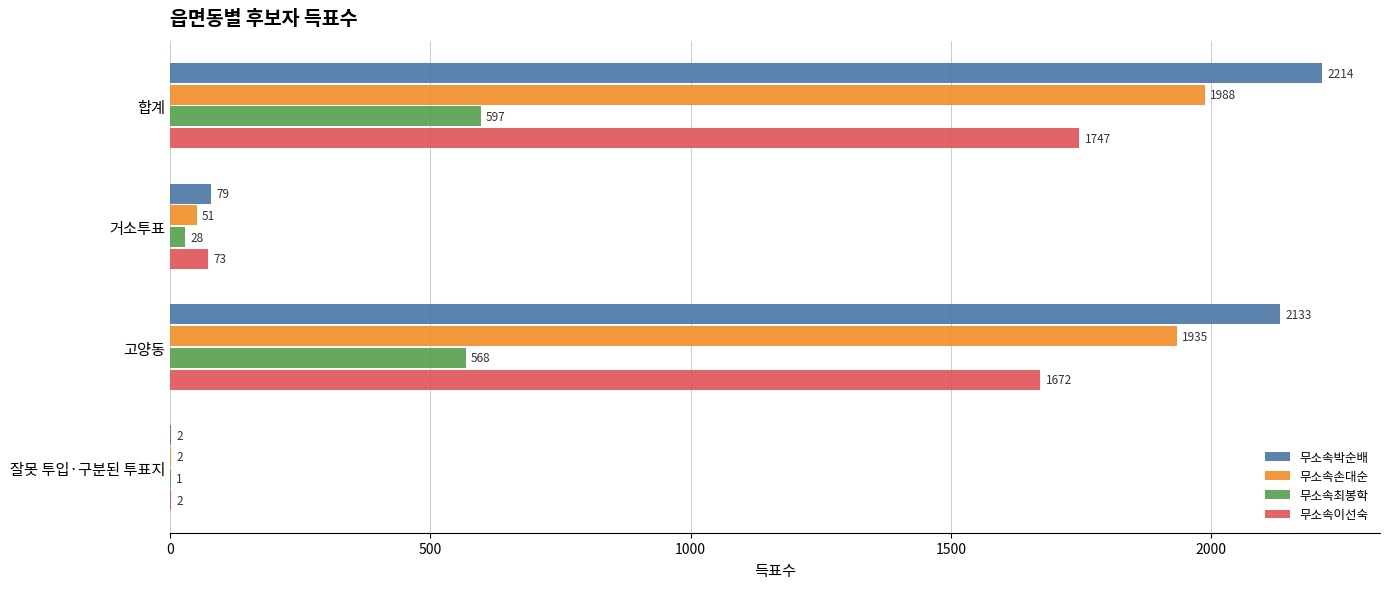

What is the maximum value shown in the chart?

2214